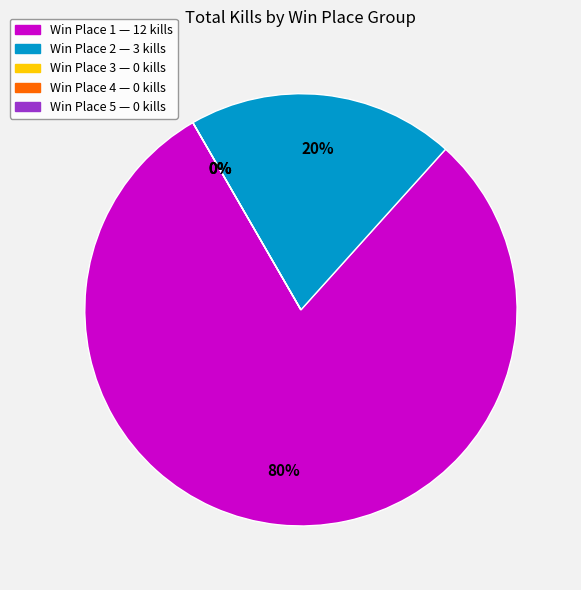

How many slices are in this pie chart?

4